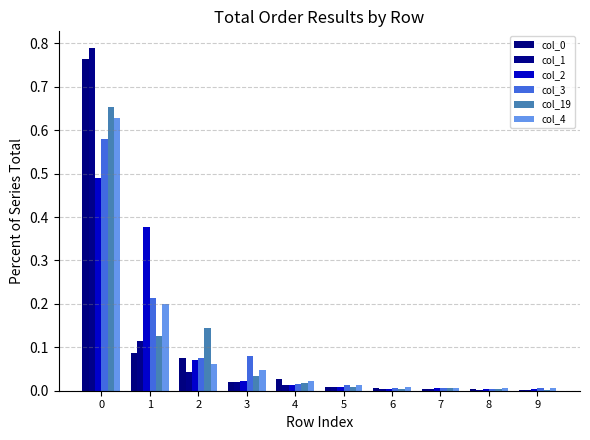

What is the approximate value of col_3 at 3?

0.1